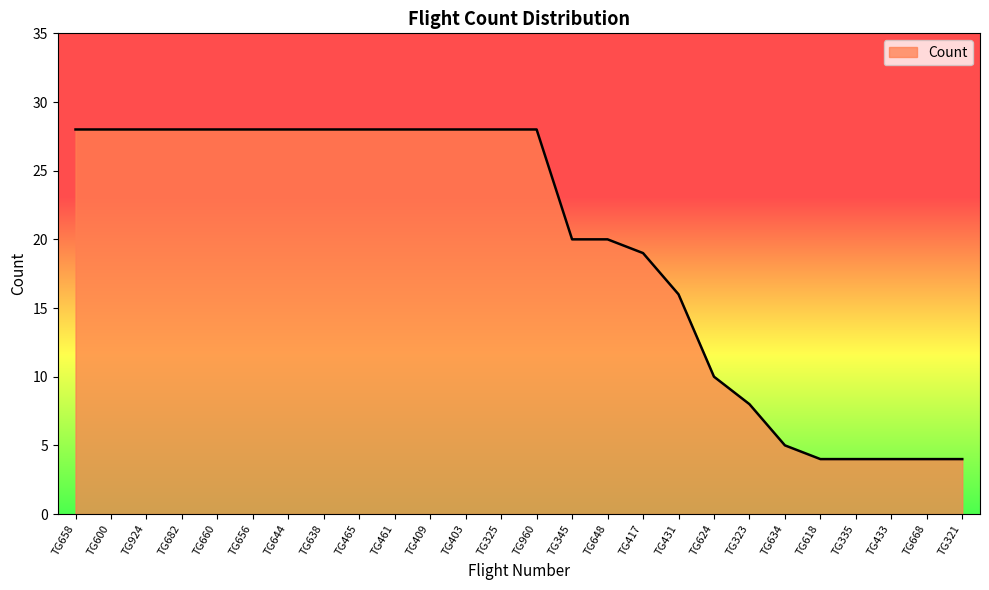

How many lines are shown in the chart?

1